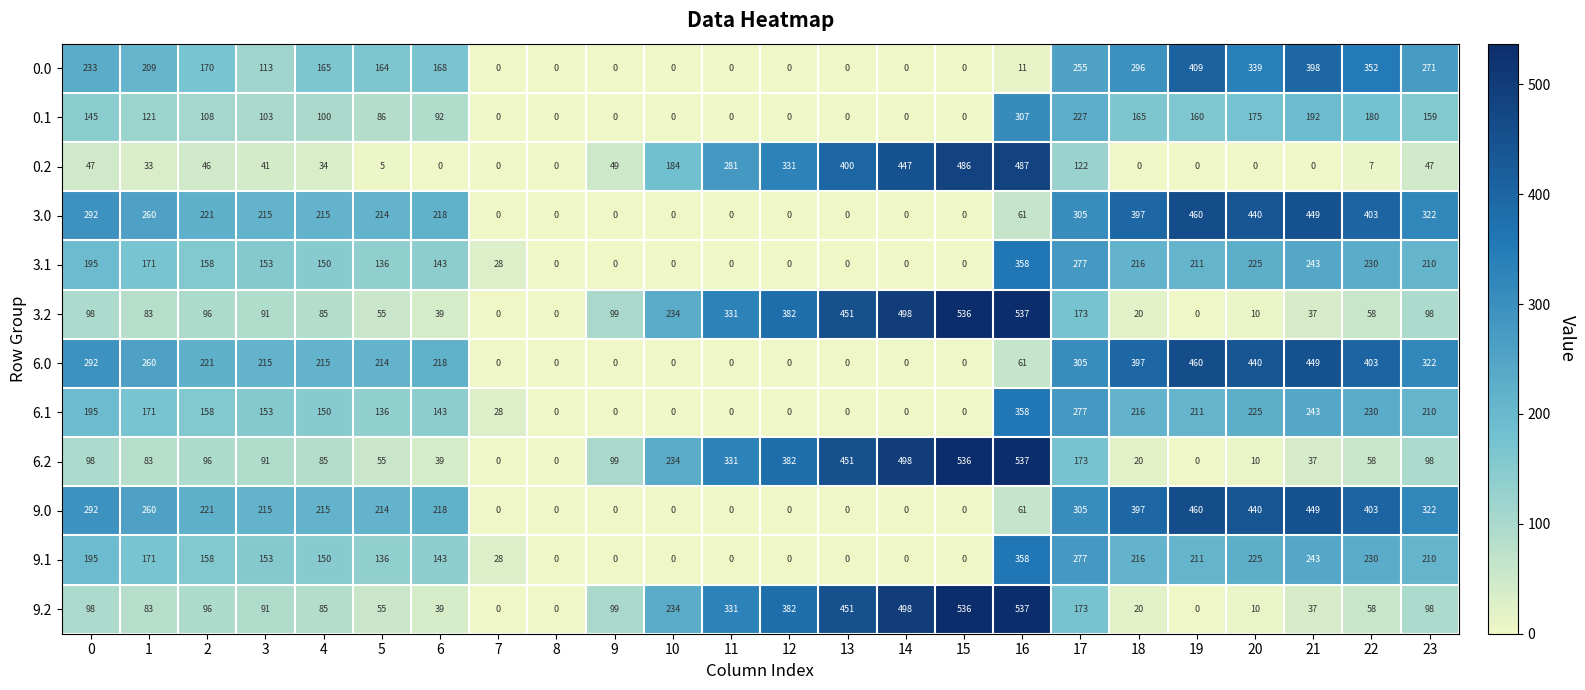

Count the number of categories in the chart.

24